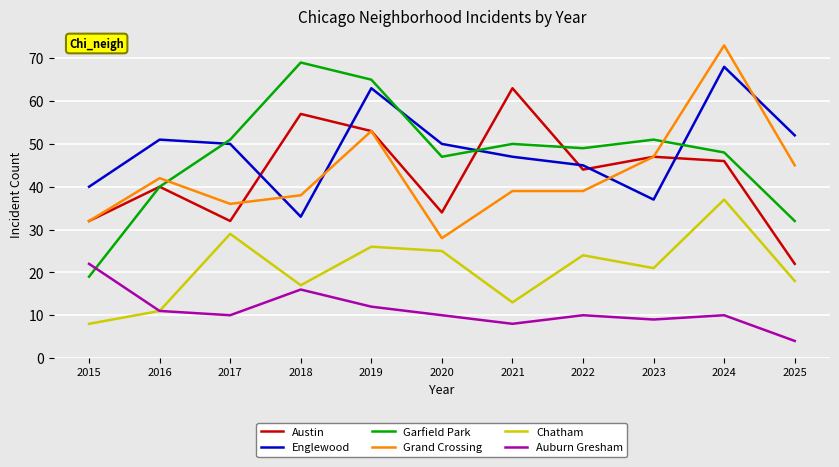

Reading right to left, transcribe all the data shown in this chart.

Austin: 22	46	47	44	63	34	53	57	32	40	32
Englewood: 52	68	37	45	47	50	63	33	50	51	40
Garfield Park: 32	48	51	49	50	47	65	69	51	40	19
Grand Crossing: 45	73	47	39	39	28	53	38	36	42	32
Chatham: 18	37	21	24	13	25	26	17	29	11	8
Auburn Gresham: 4	10	9	10	8	10	12	16	10	11	22